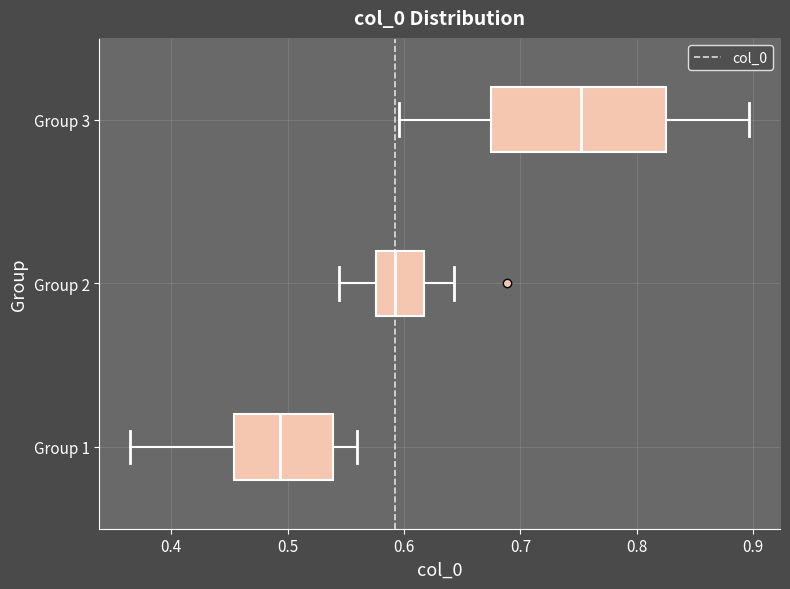

Reading bottom to top, read every box against the x-axis: the position of its median line, the range the box covers, and the ends of its whiskers. The values are not printed on the chart, so give them approximately, as read against the axis.

Group 1: median 0.49, box 0.45 to 0.54, whiskers 0.36 to 0.56
Group 2: median 0.59, box 0.58 to 0.62, whiskers 0.54 to 0.64
Group 3: median 0.75, box 0.67 to 0.82, whiskers 0.60 to 0.90